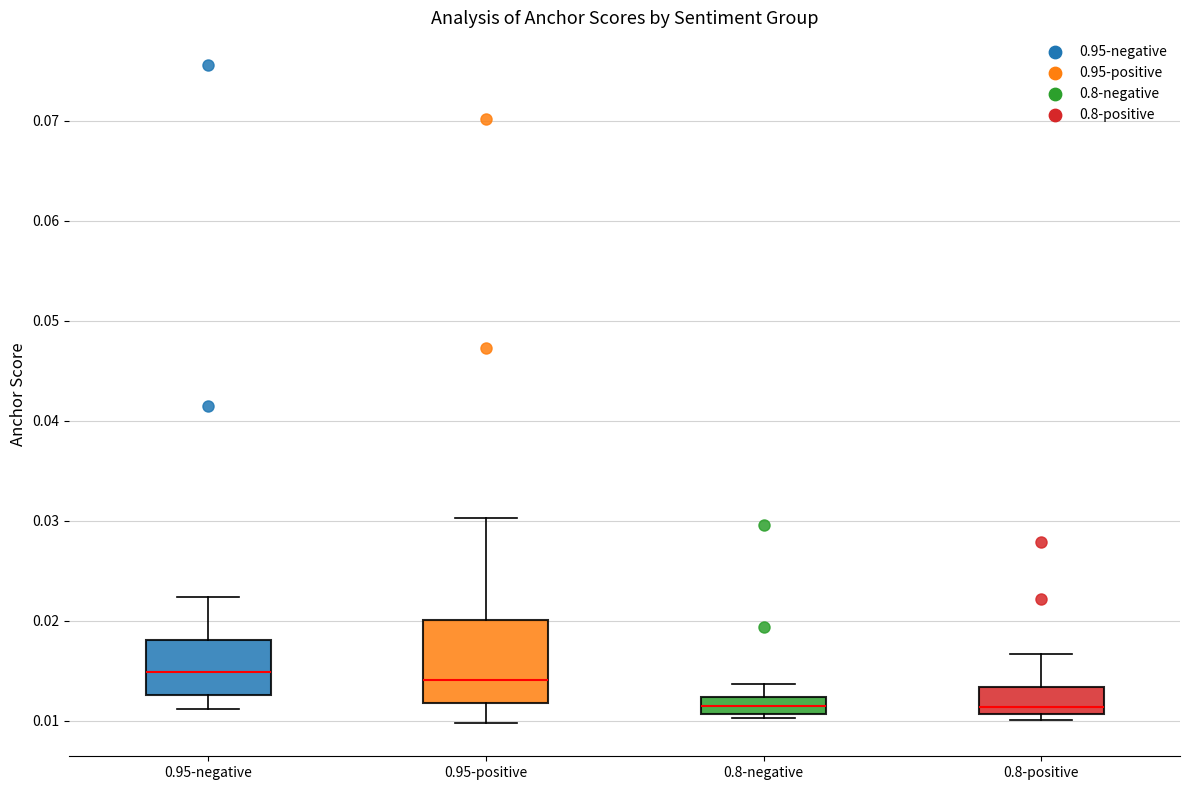

Where does the lower whisker of the box for 0.95-positive end on the y-axis? The values are not printed on the chart, so give them approximately, as read against the axis.

0.010